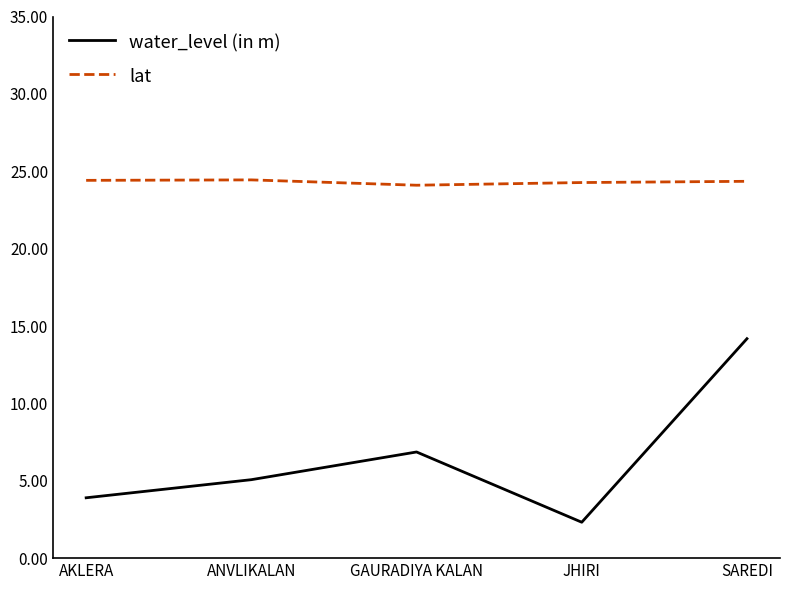

List the series in order of their peak value, highest first.

lat, water_level (in m)